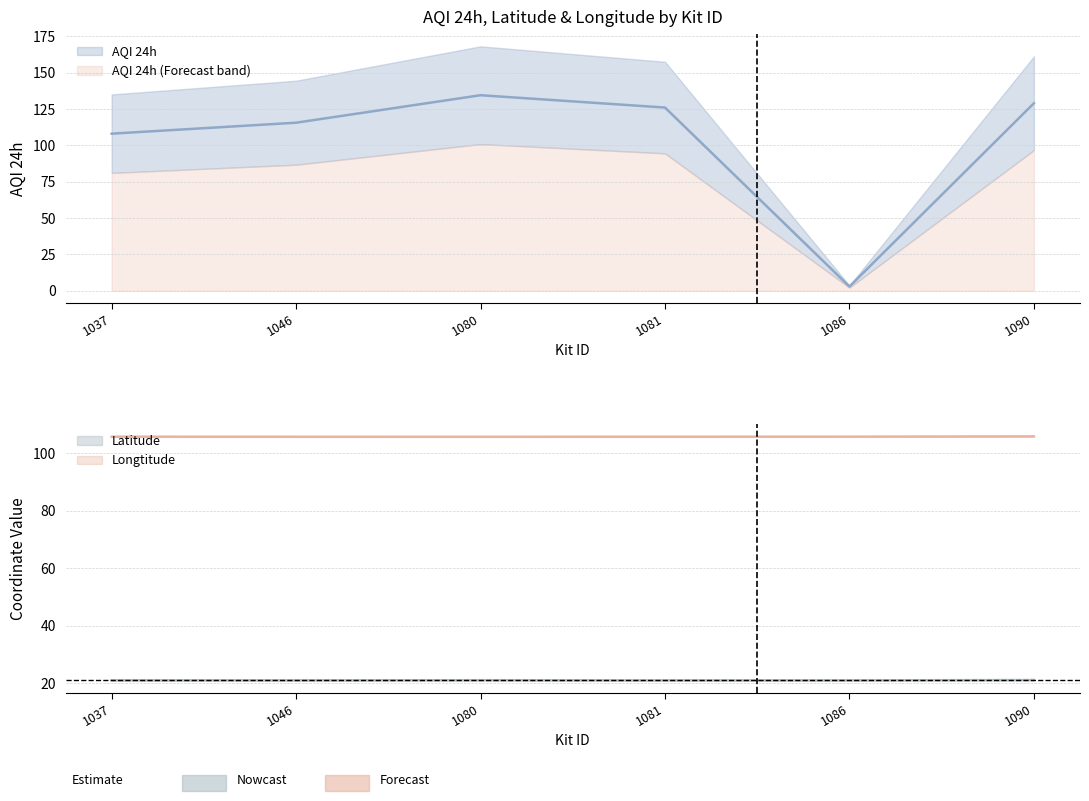

What is the difference between the maximum and minimum values in the AQI 24h series?

131.6